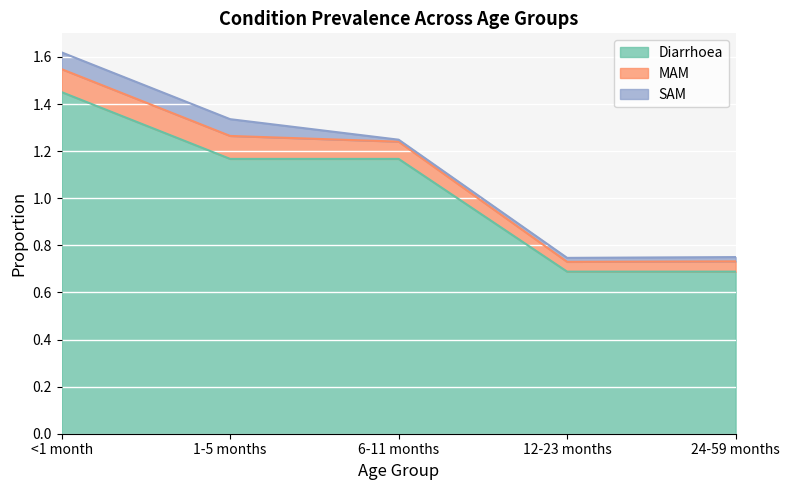

Reading left to right, list all the values displayed in this chart.

Diarrhoea: <1 month=1.5	1-5 months=1.2	6-11 months=1.2	12-23 months=0.7	24-59 months=0.7
MAM: <1 month=0.1	1-5 months=0.1	6-11 months=0.1	12-23 months=0.0	24-59 months=0.0
SAM: <1 month=0.1	1-5 months=0.1	6-11 months=0.0	12-23 months=0.0	24-59 months=0.0